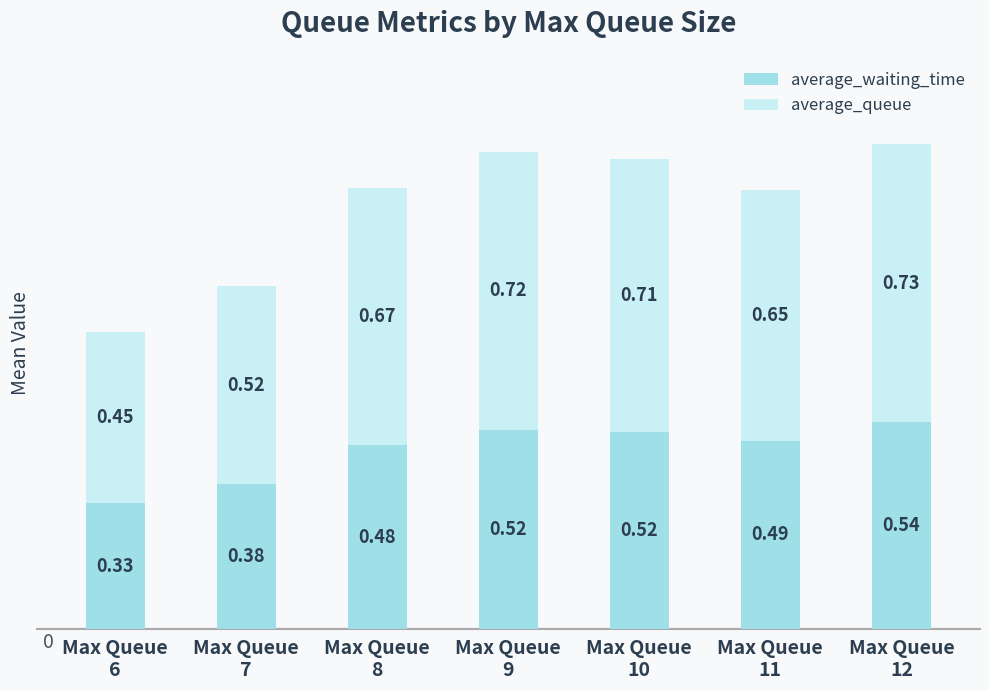

What is the sum of all average_waiting_time values?

3.3